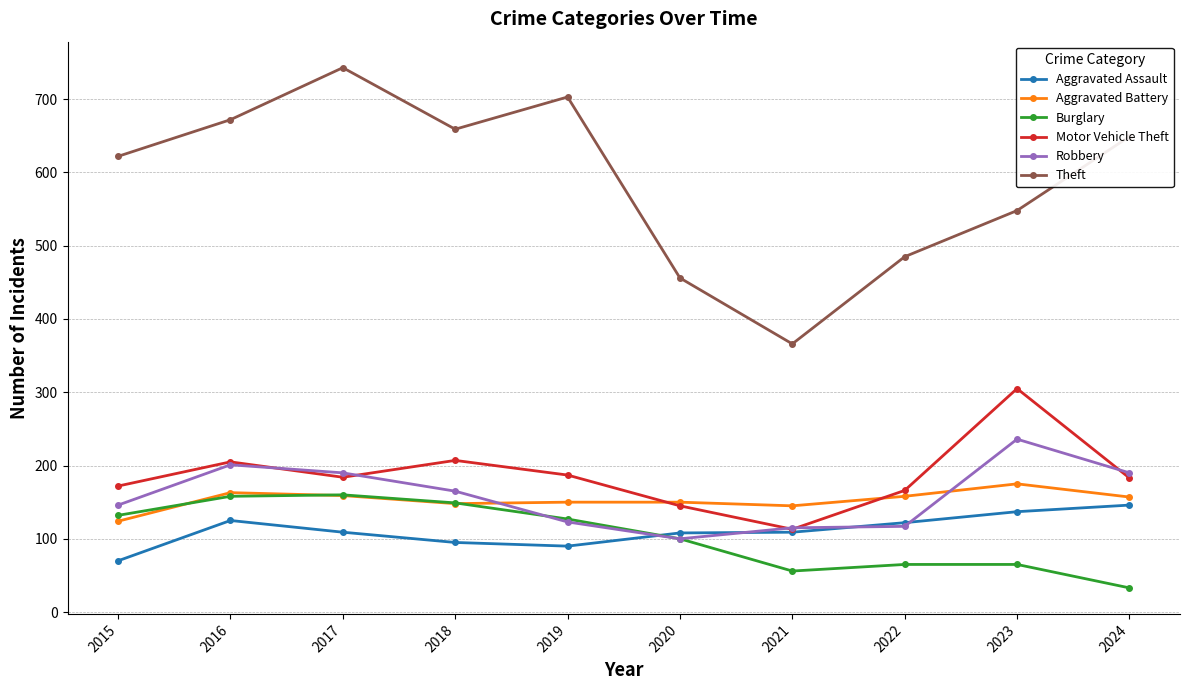

What is the minimum value shown in the chart?

33